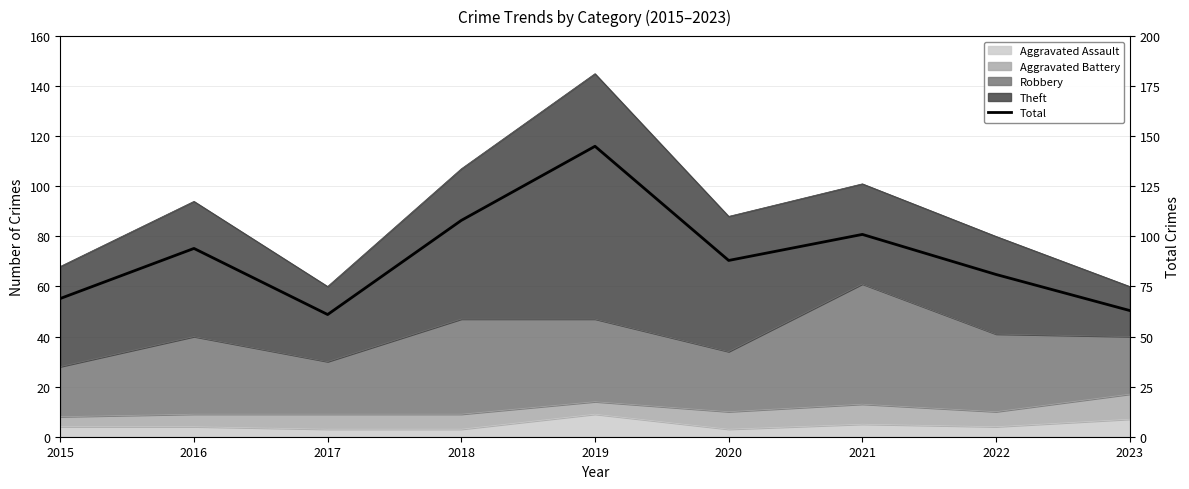

At which category does the chart reach its peak across all series?

2019